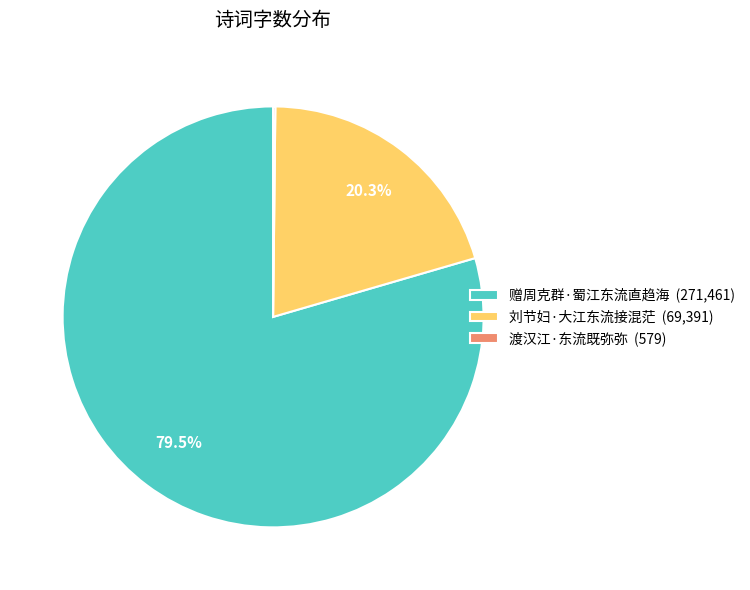

Which has a higher value, 赠周克群·蜀江东流直趋海 (271,461) or 刘节妇·大江东流接混茫 (69,391)?

赠周克群·蜀江东流直趋海 (271,461)